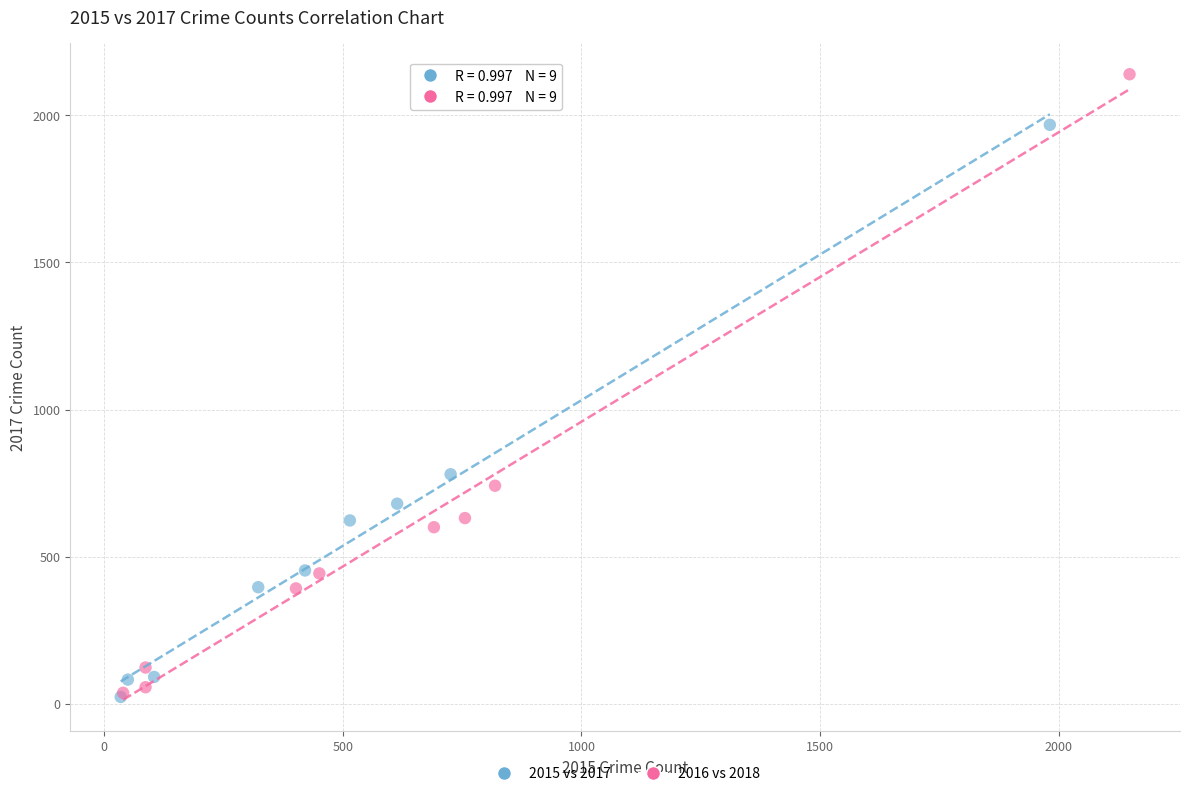

Which series has the largest Y range (max minus min)?

2016 vs 2018